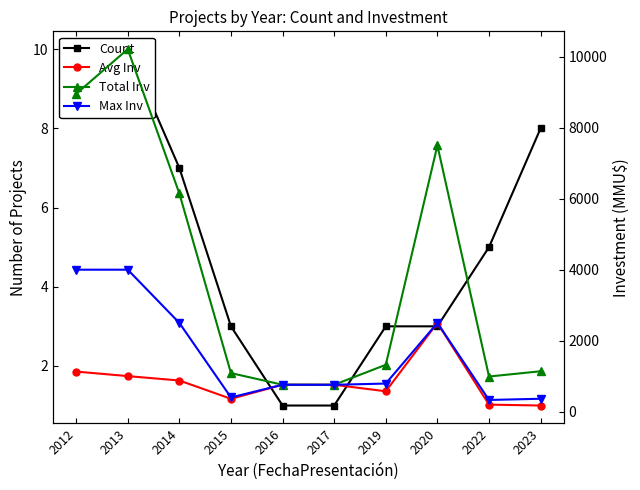

The Max Inv series shows 758.0 at 2016. True or false?

True